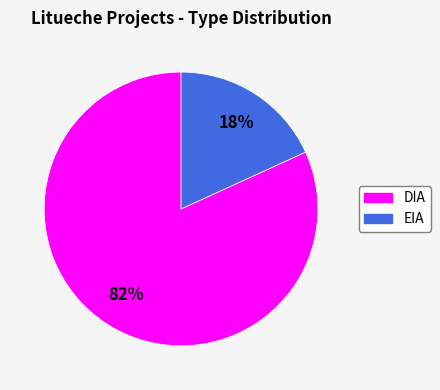

Between DIA and EIA, which is larger?

DIA